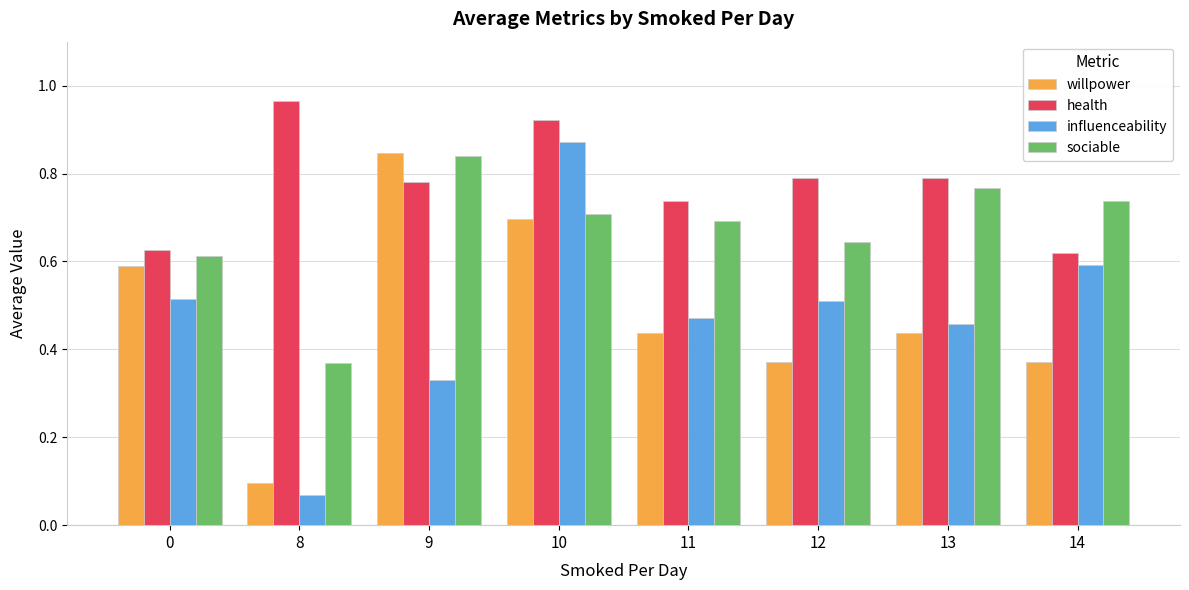

At which label does willpower reach its minimum?

8